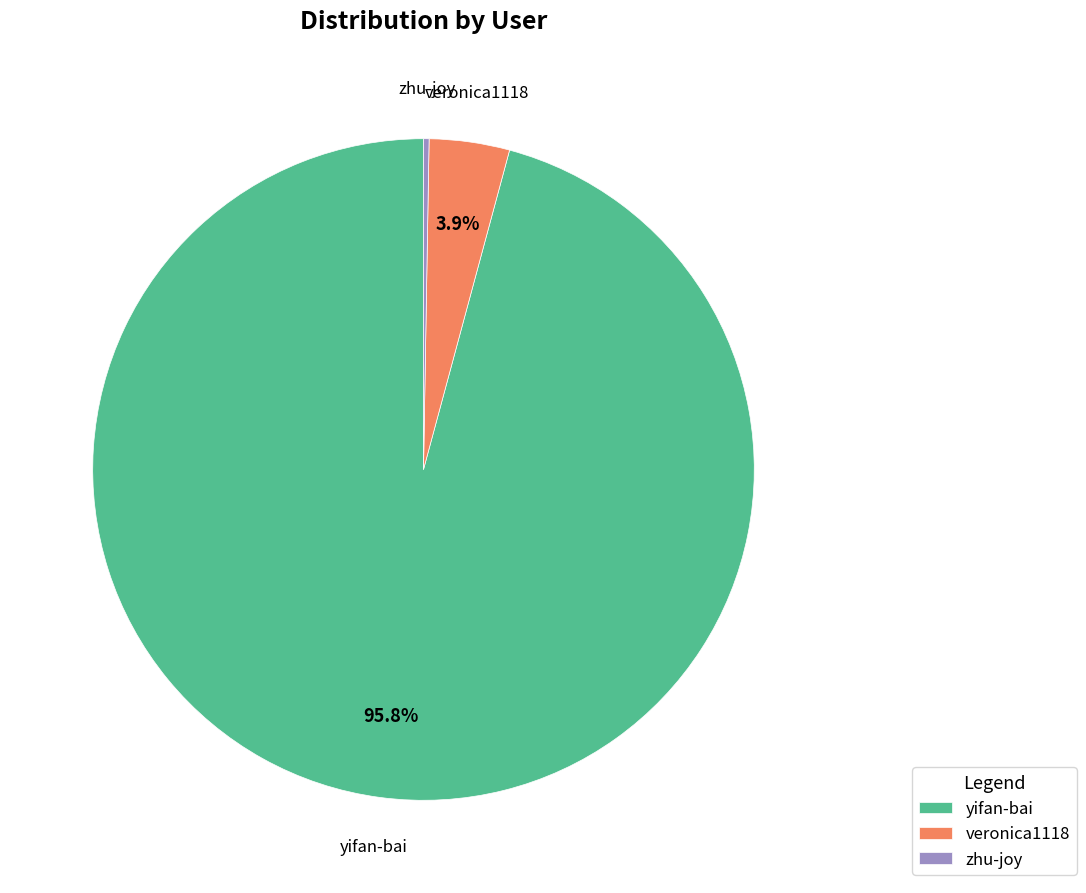

What is the largest slice in the pie chart?

yifan-bai